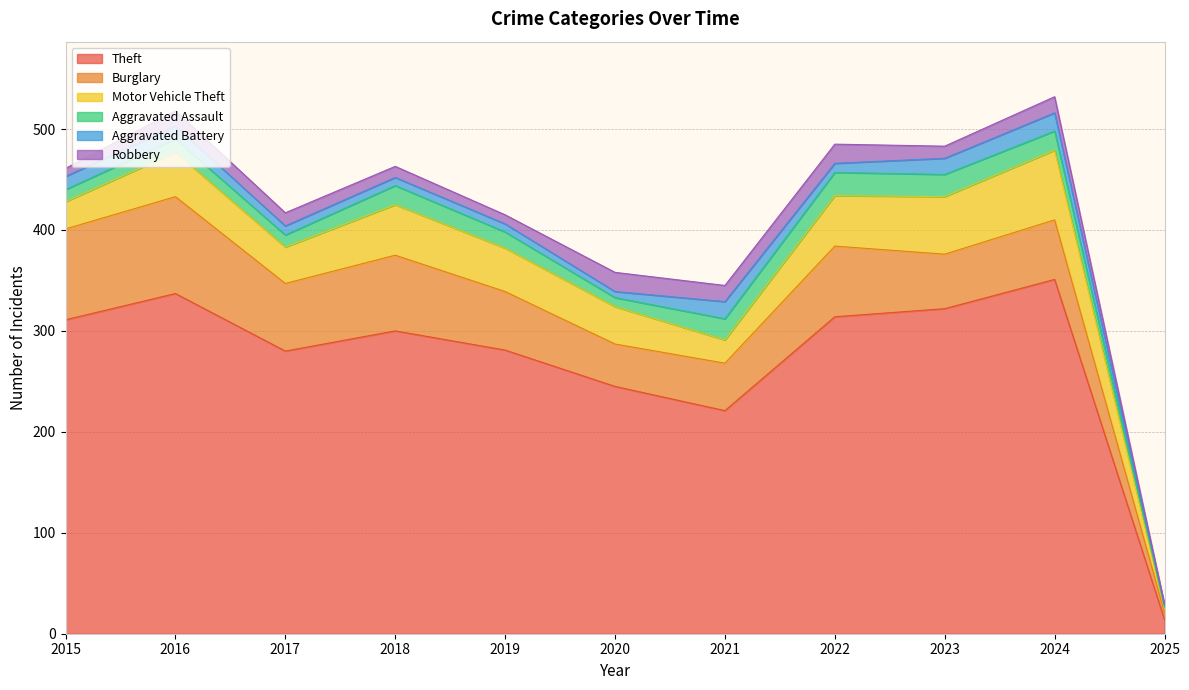

Does the chart display data point markers on the line(s)?

No